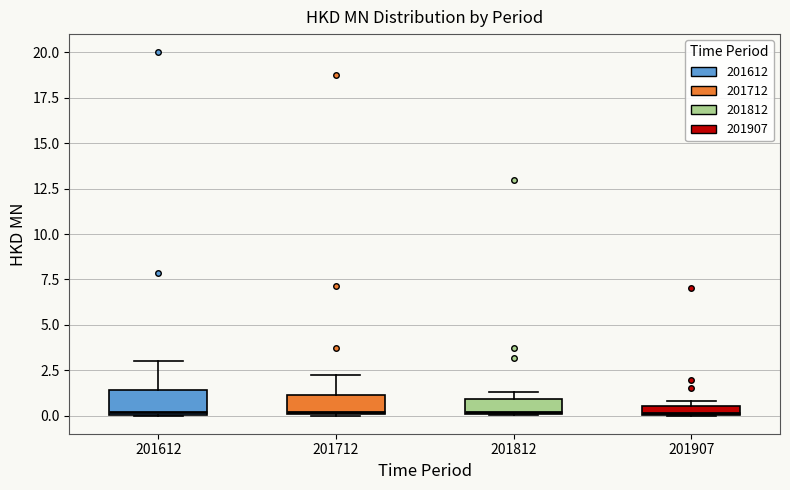

Where is the lower edge of the box at x = 201612 on the y-axis? The values are not printed on the chart, so give them approximately, as read against the axis.

0.0